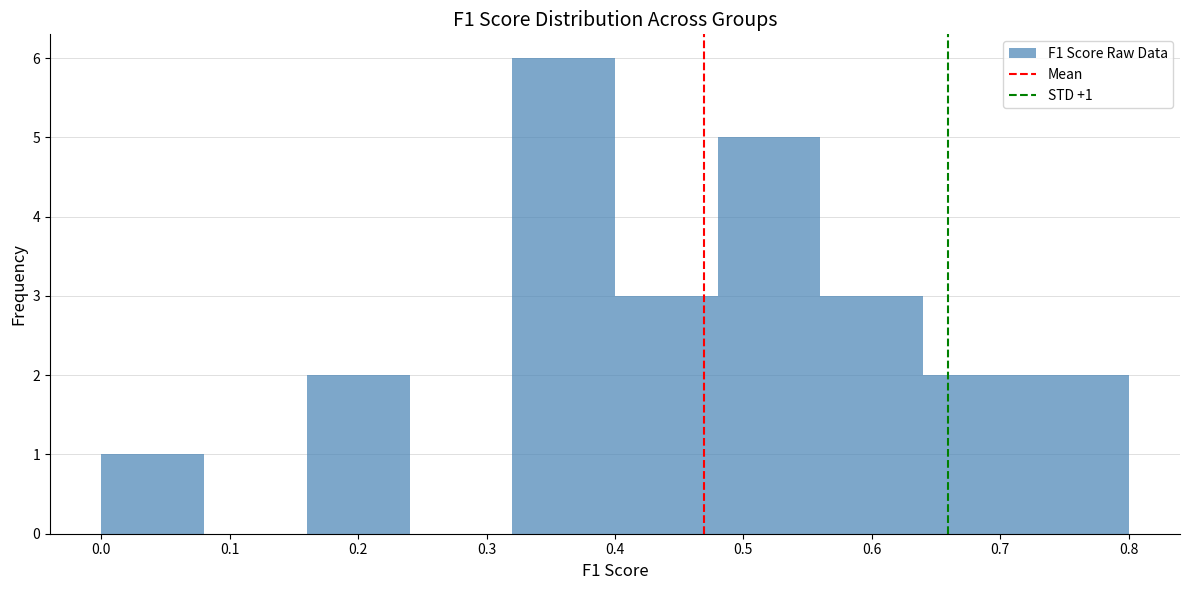

Which range on the x-axis has the tallest bar?

0.32 to 0.40